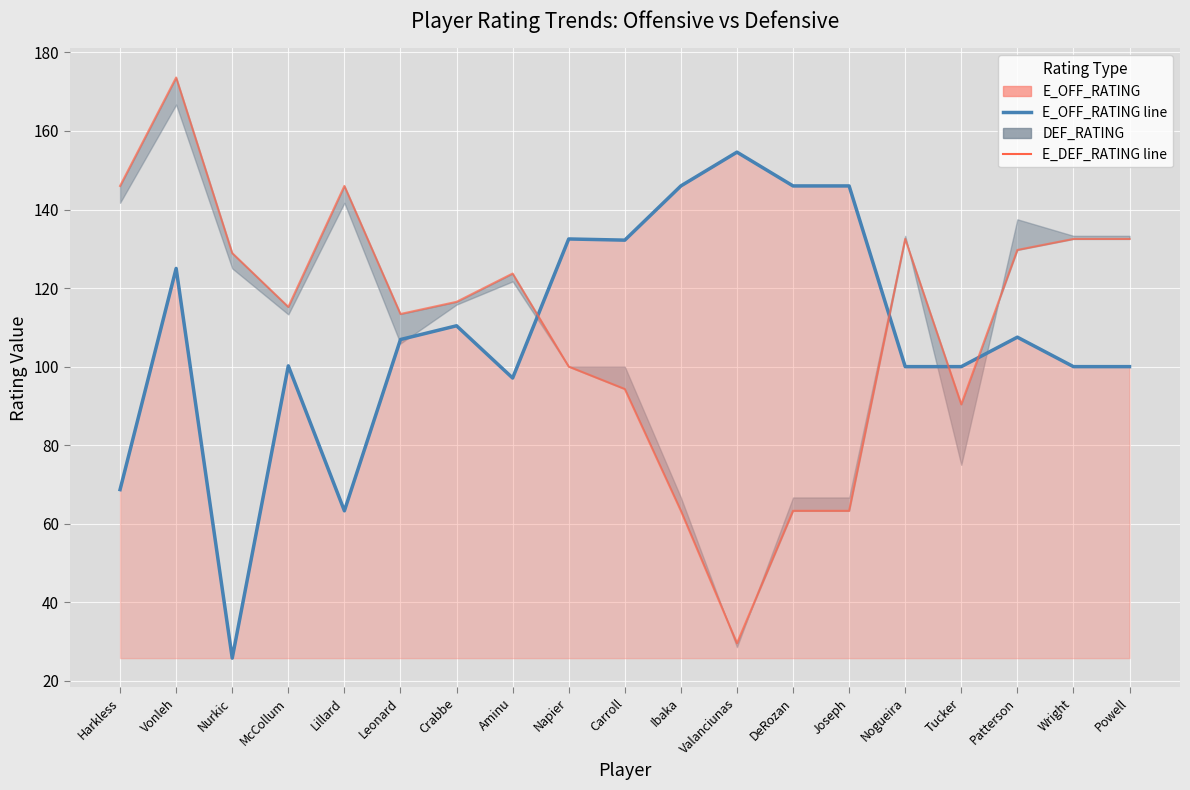

The E_DEF_RATING line series shows 63.3 at Ibaka. True or false?

True